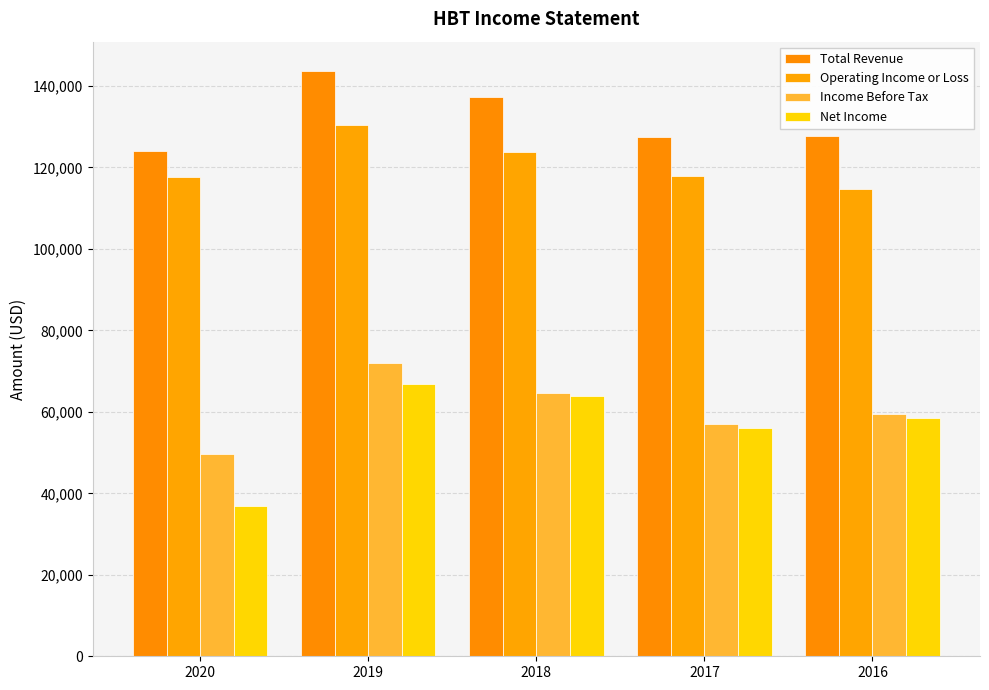

What is the difference between the Operating Income or Loss values at 2020 and 2018?

6100